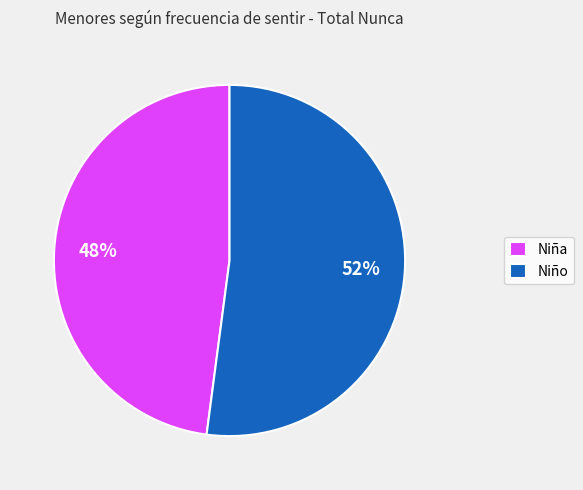

To the nearest percent, what is the average slice percentage?

50%